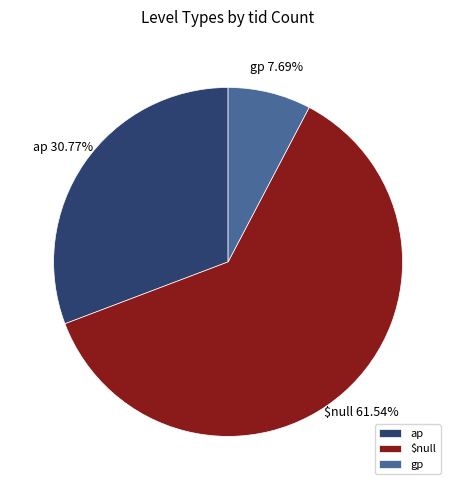

To the nearest percent, what percentage of the pie is ap?

31%